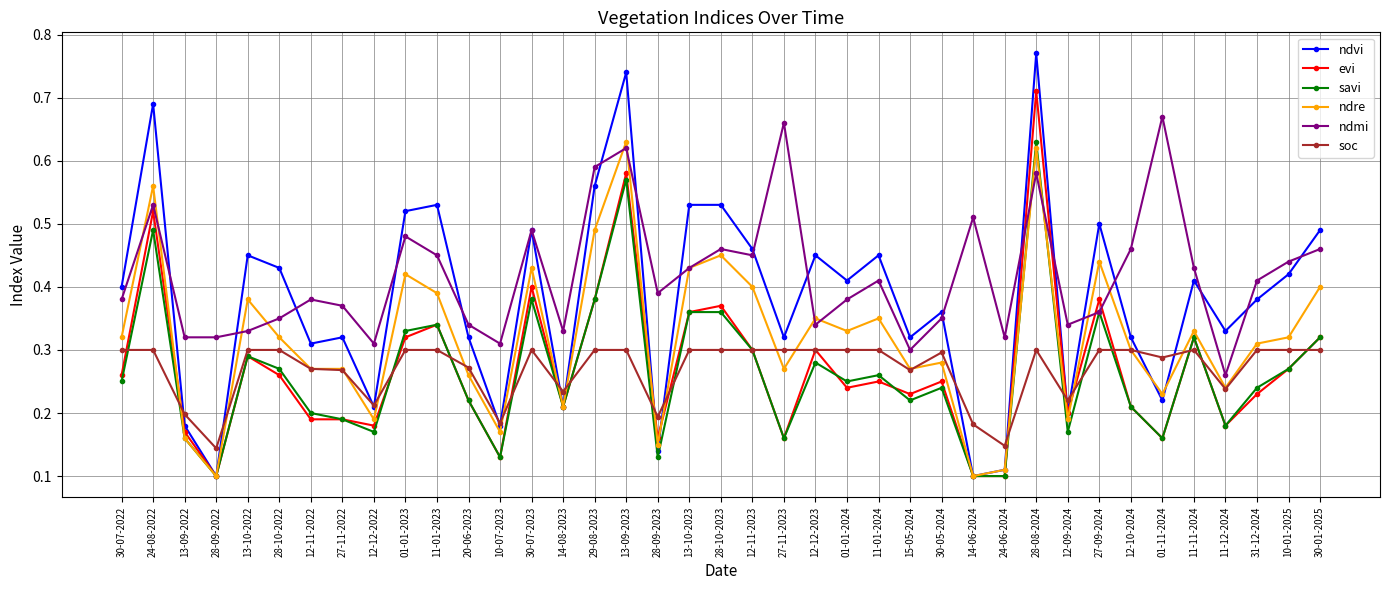

What is the label of the 32nd point from the right?

27-11-2022